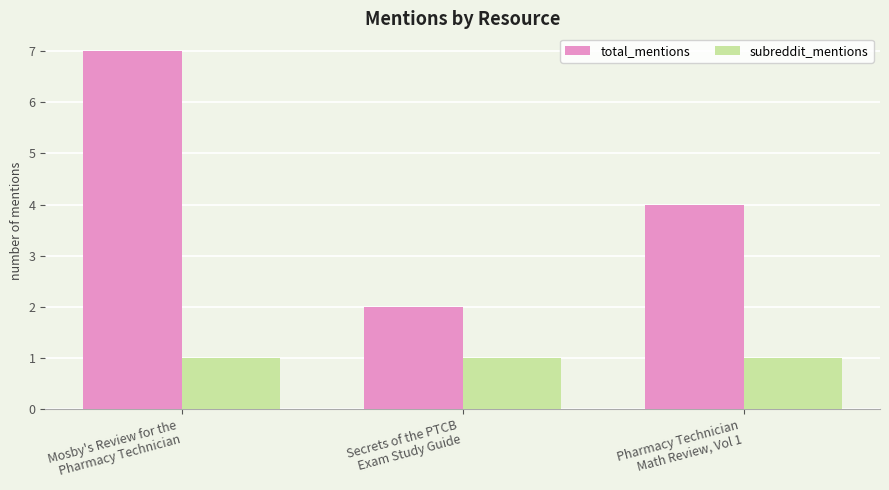

List the series in order of their overall mean, lowest first.

subreddit_mentions, total_mentions